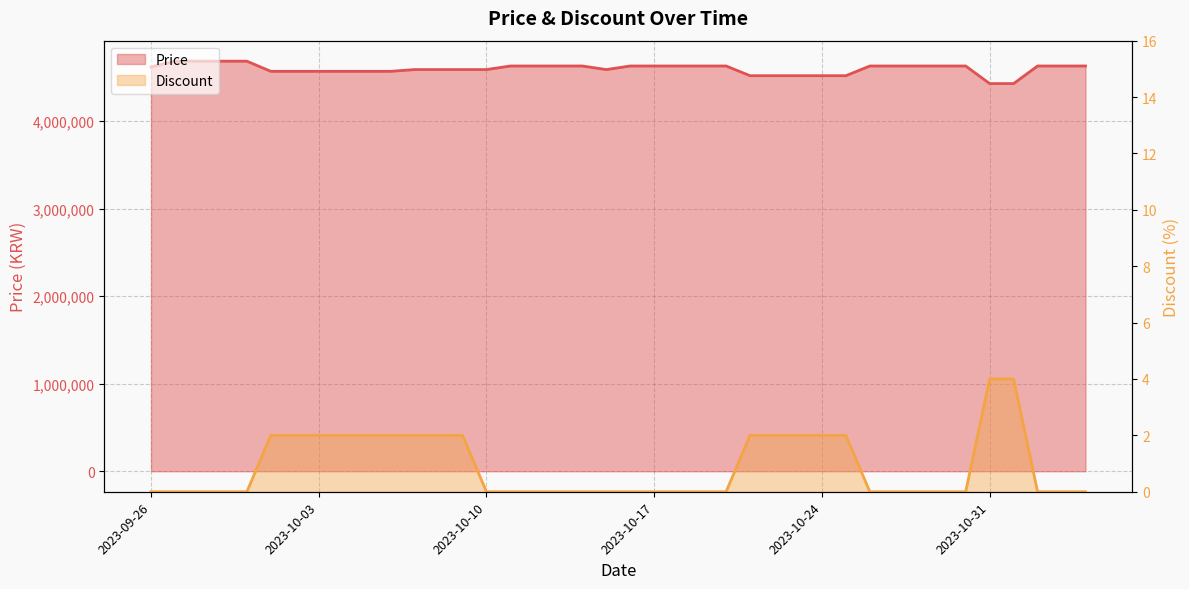

At how many categories does at least one series exceed 2764799?

40